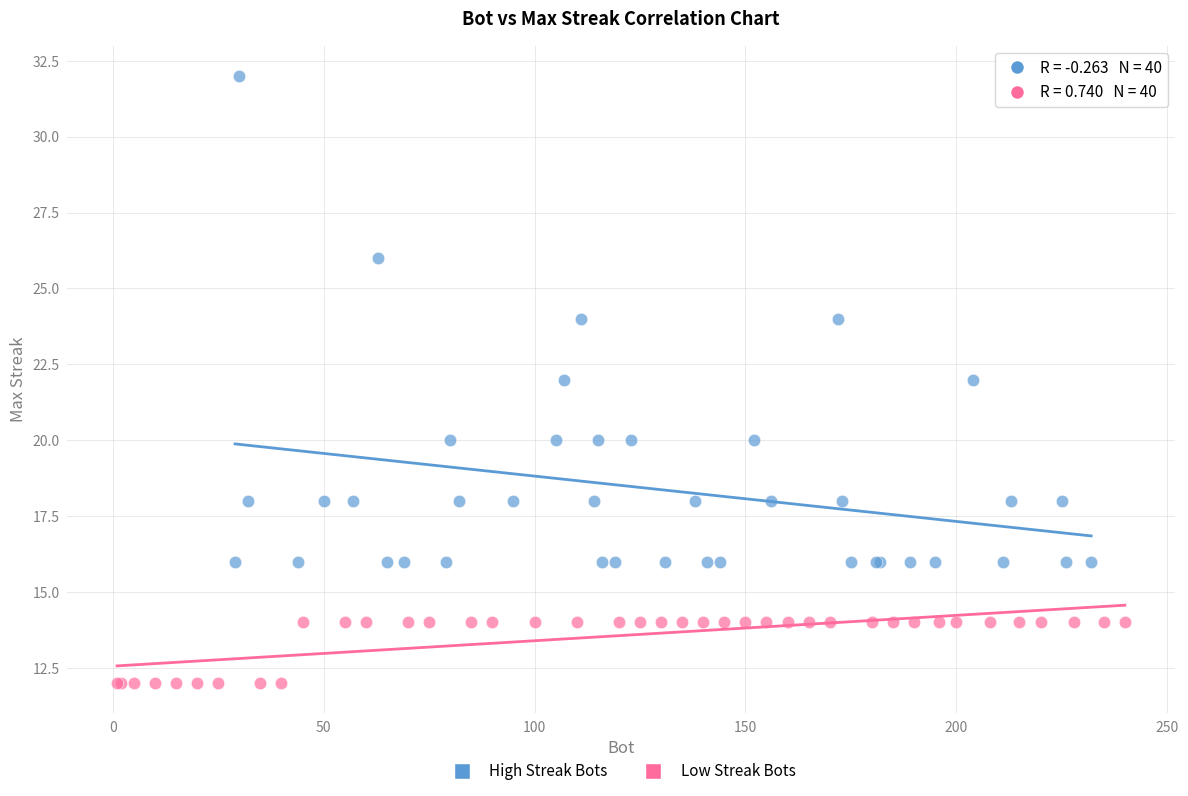

Which series has the widest spread of Y values?

High Streak Bots